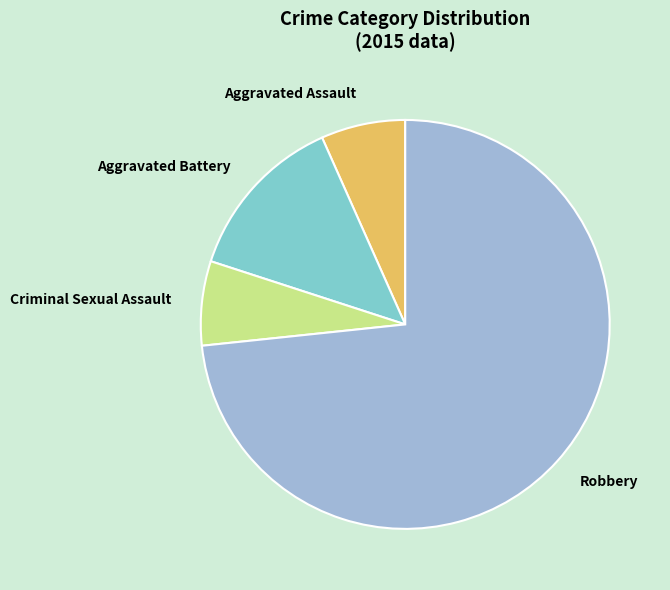

Is there a majority slice in this chart?

Yes